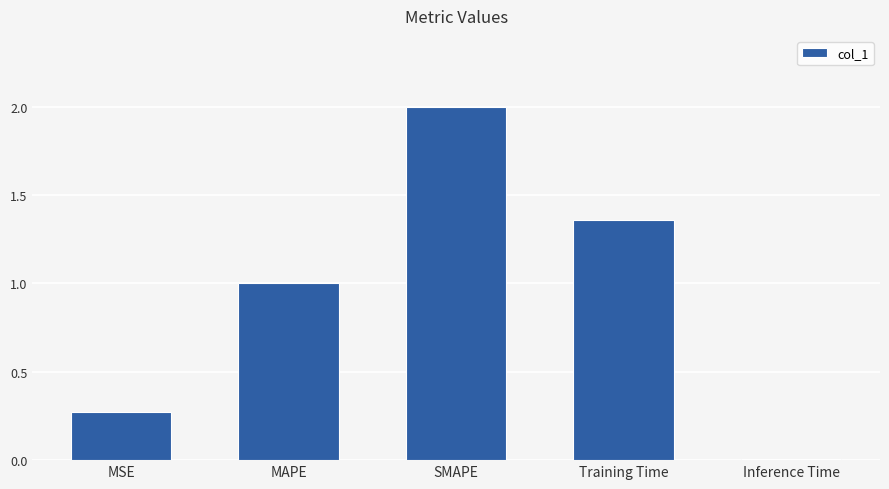

How many categories are shown in the chart?

5